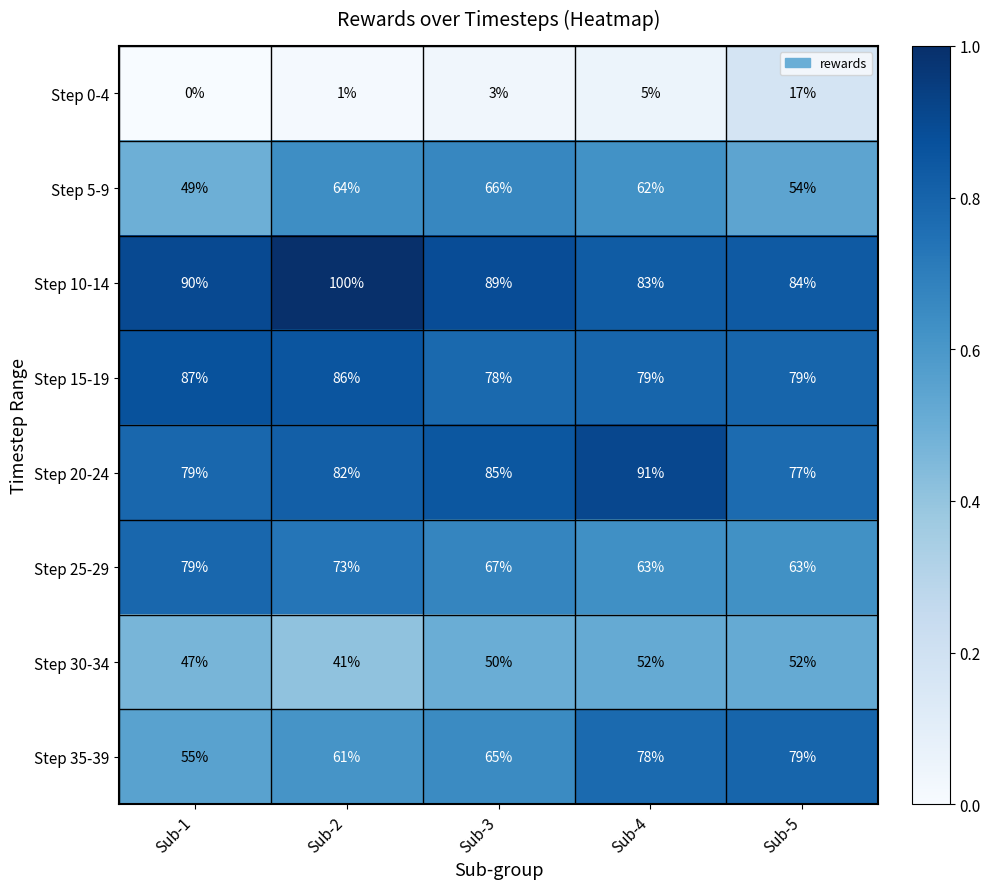

The Step 30-34 series shows 20 at Sub-4. True or false?

False